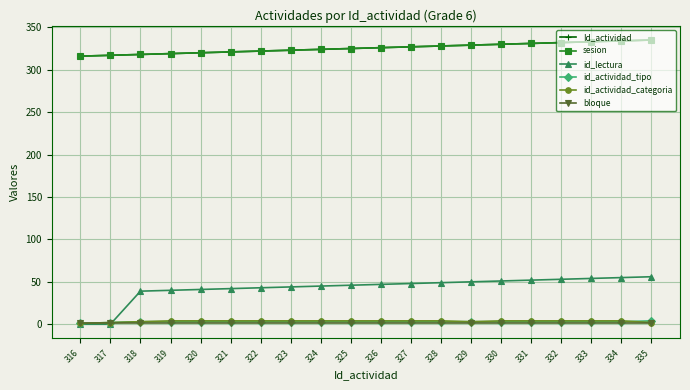

Rank the series at 320 from highest to lowest value.

Id_actividad, sesion, id_lectura, id_actividad_categoria, id_actividad_tipo, bloque